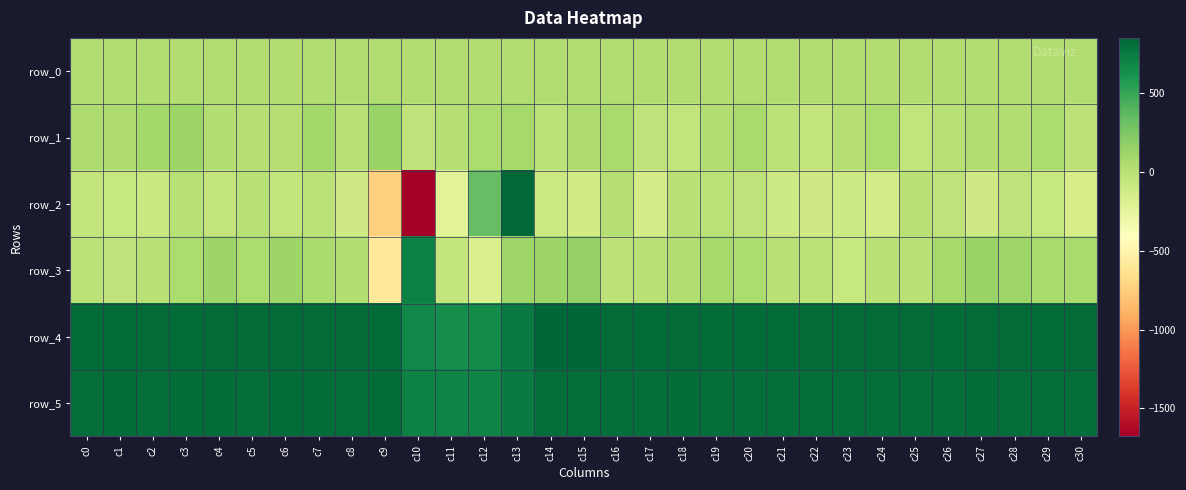

Between c18 and c20, which is larger?

c20